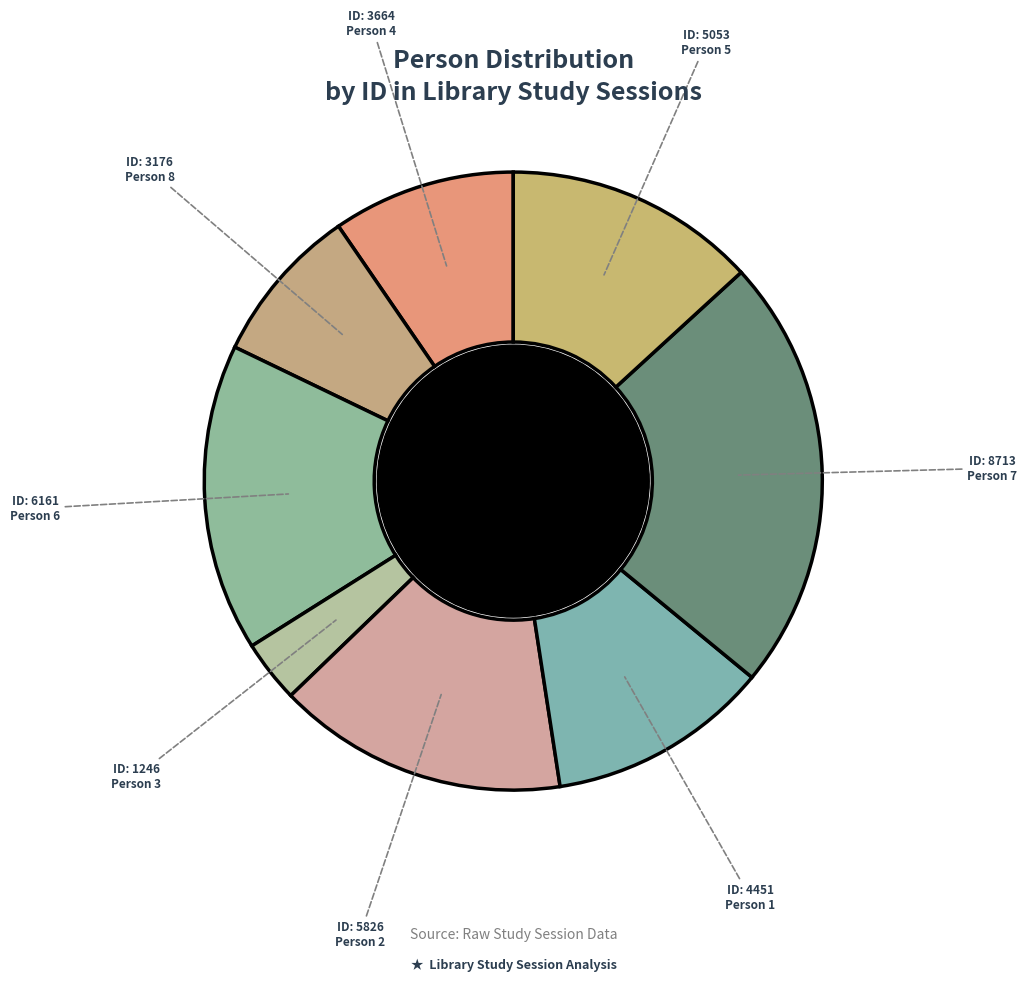

Rank the categories by value from lowest to highest.

Person 3, Person 8, Person 4, Person 1, Person 5, Person 2, Person 6, Person 7